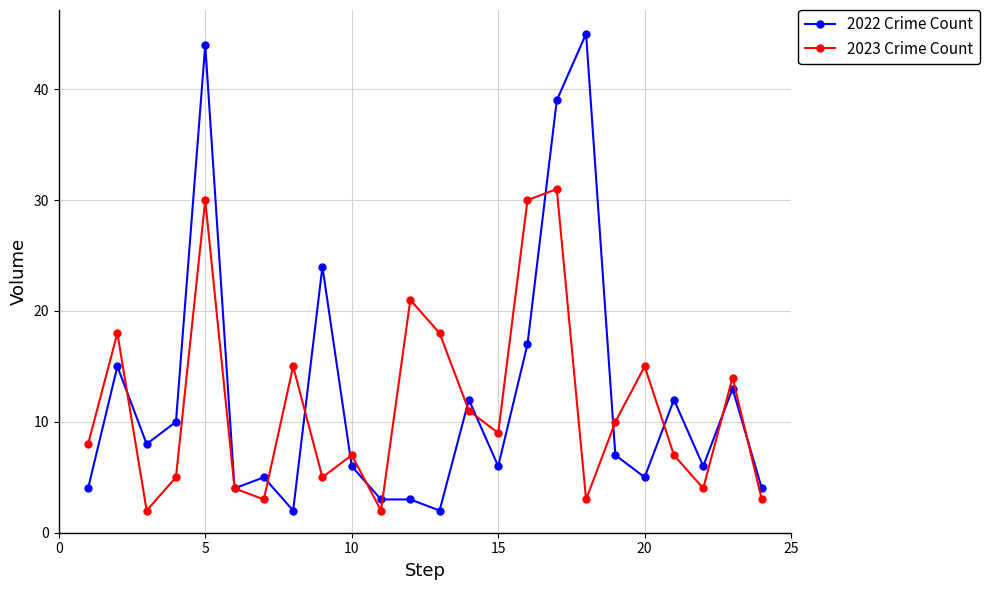

Rank the series by their maximum value, from highest to lowest.

2022 Crime Count, 2023 Crime Count